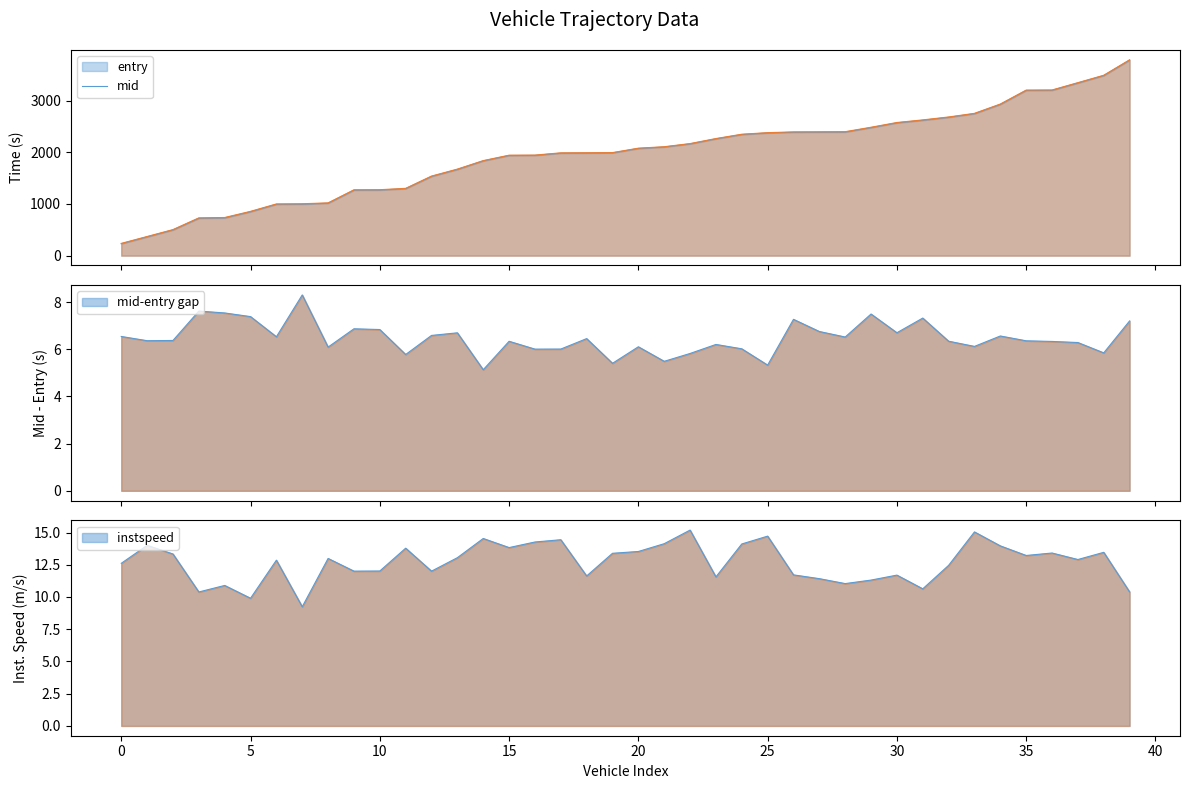

The value of mid at instspeed is 504.0. True or false?

True